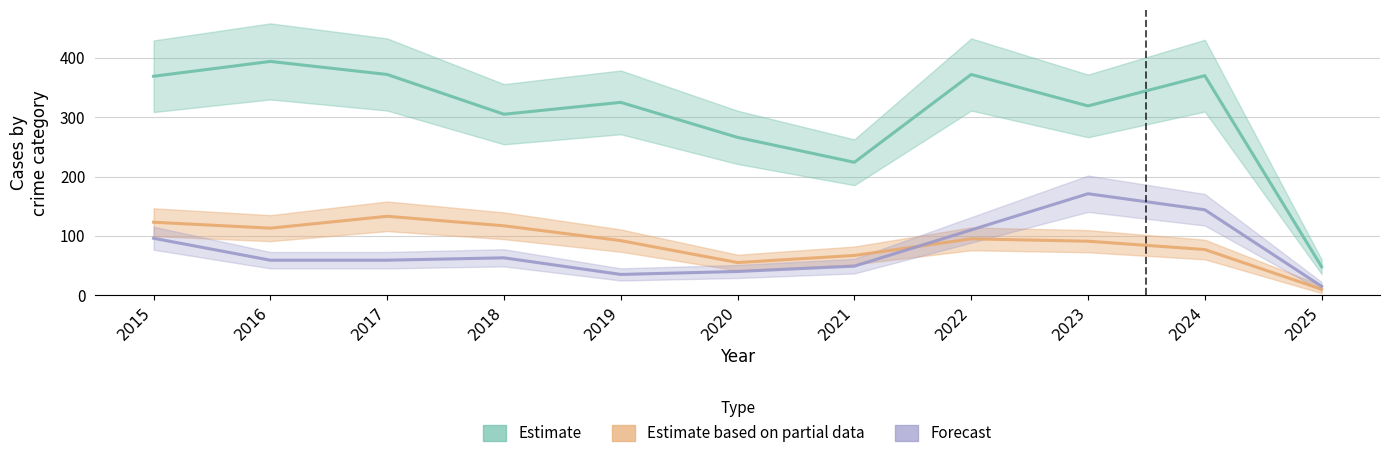

Which has a higher value, 2022 or 2023?

2022